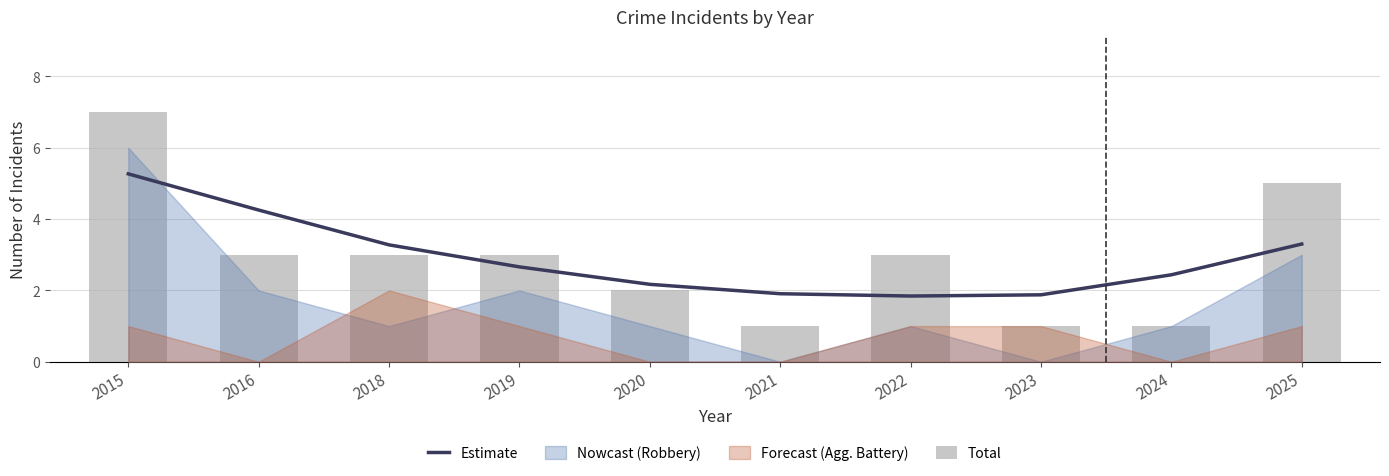

What is the sum of all Total values?

29.0